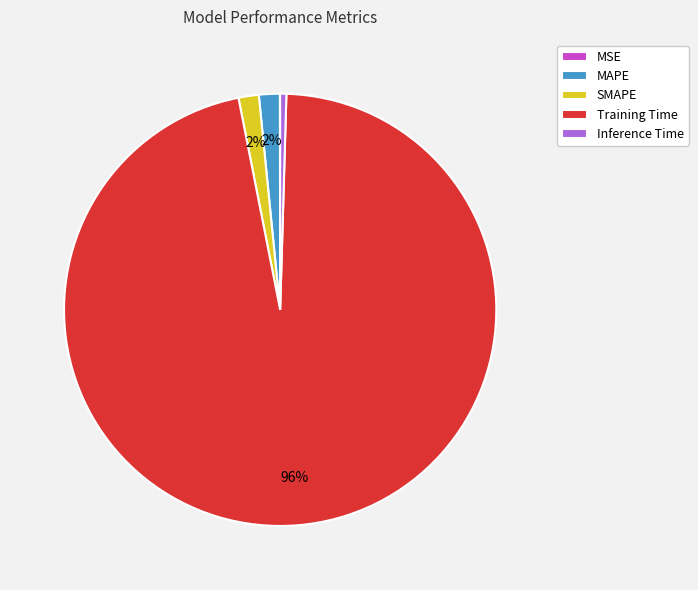

To the nearest percent, what portion does SMAPE represent?

2%